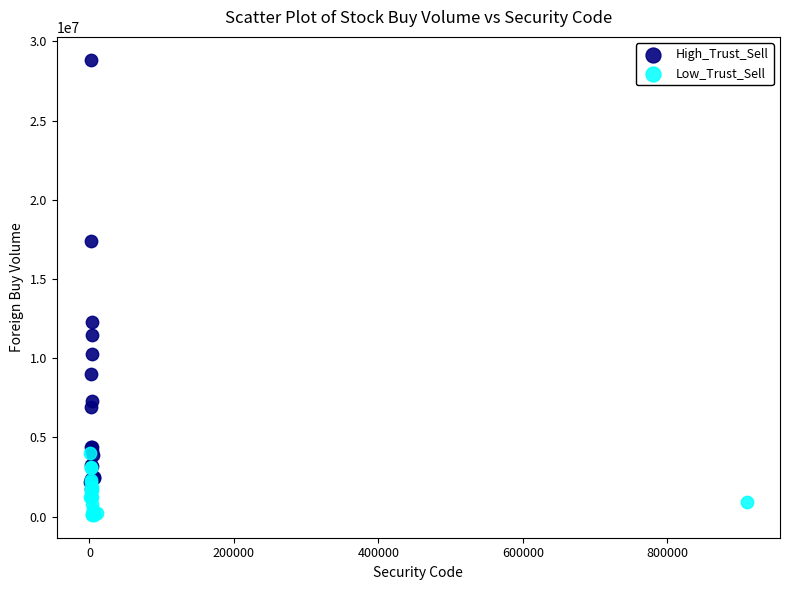

Which series reaches the maximum Y coordinate?

High_Trust_Sell